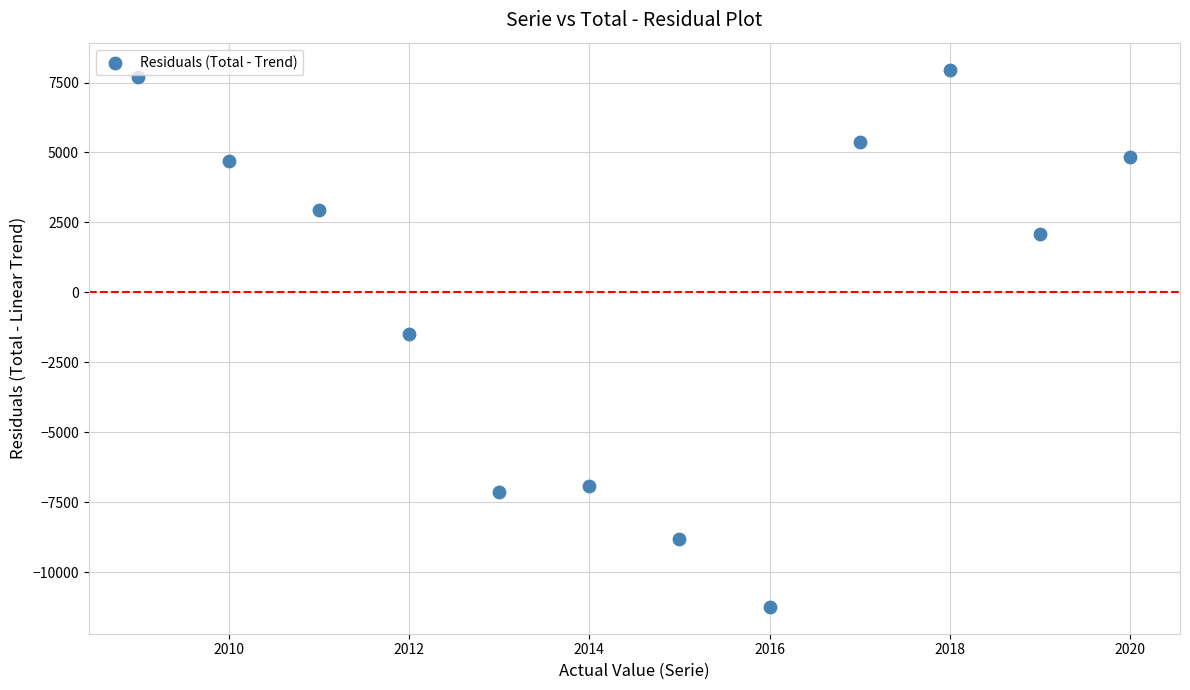

What is the range of X values (max minus min)?

11.0